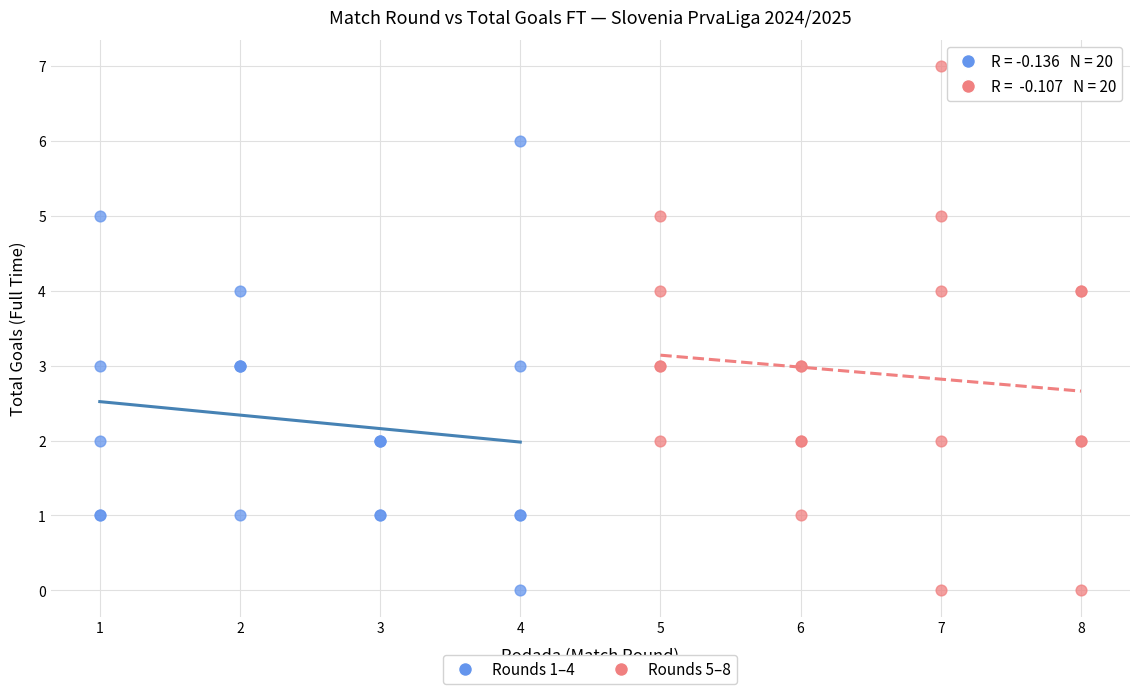

Which series contains the highest Y value?

Rounds 5–8